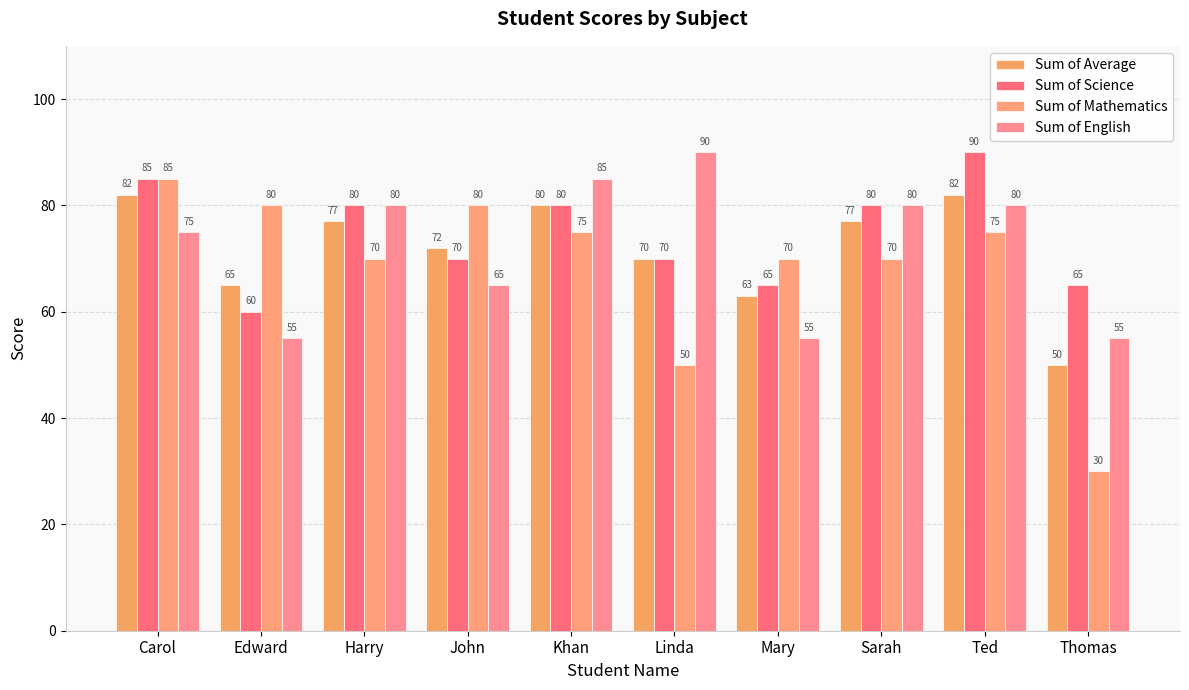

What is the difference between the Sum of English values at Edward and Carol?

20